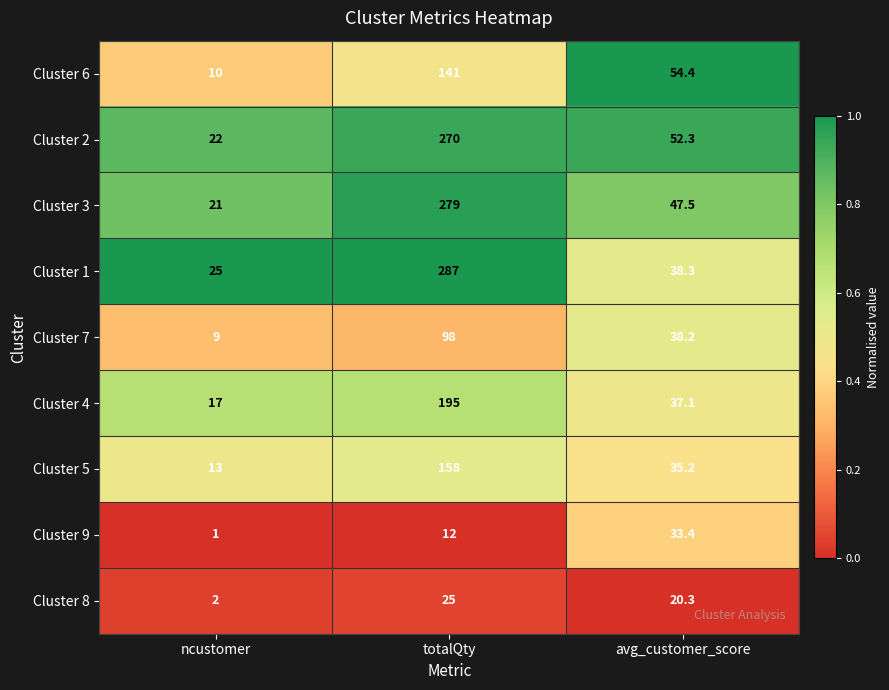

What is the difference between the Cluster 7 values at ncustomer and avg_customer_score?

29.2